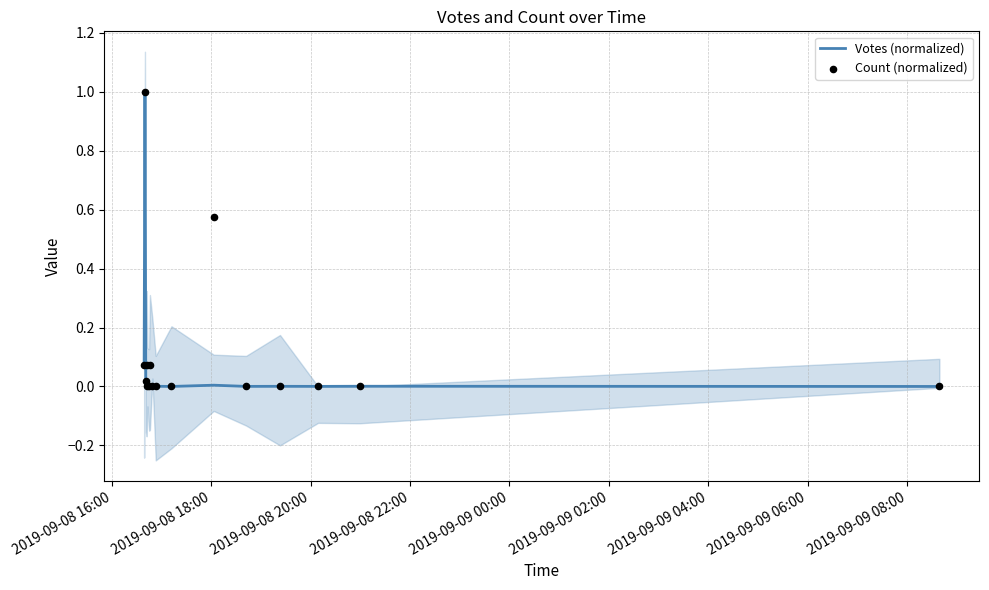

Which series has the largest total across all categories?

Count (normalized)